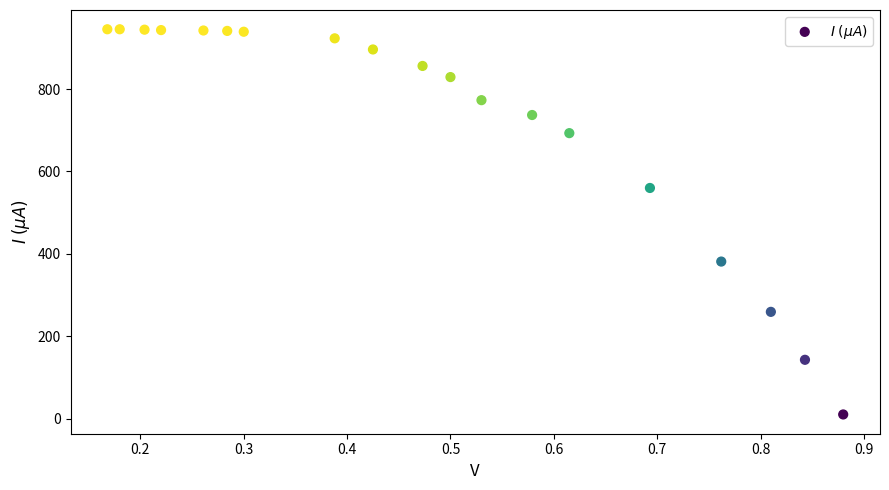

What Y value in the scatter plot is closest to 477?

560.0